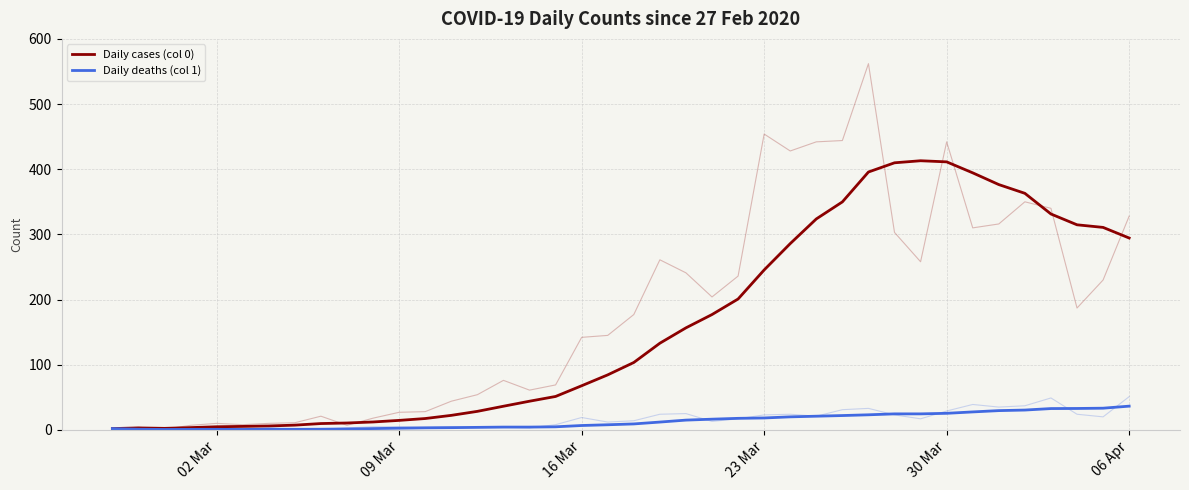

Is this an area chart (filled region under the line)?

No